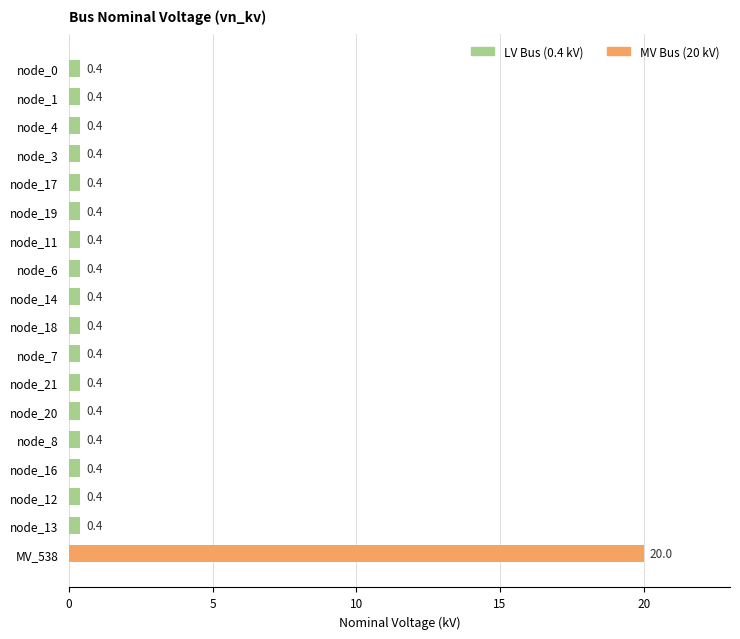

What is the smallest value displayed?

0.4